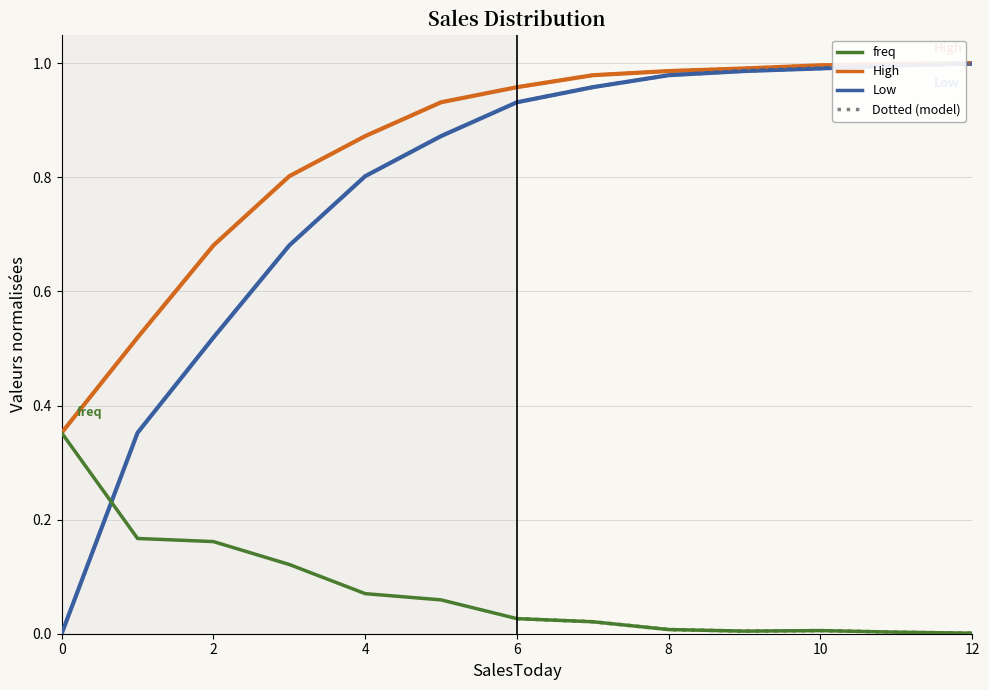

Reading left to right, extract all data points from this chart.

High: 0.4	0.5	0.7	0.8	0.9	0.9	1.0	1.0	1.0	1.0	1.0	1.0	1.0
Low: 0.0	0.4	0.5	0.7	0.8	0.9	0.9	1.0	1.0	1.0	1.0	1.0	1.0
freq: 0.4	0.2	0.2	0.1	0.1	0.1	0.0	0.0	0.0	0.0	0.0	0.0	0.0